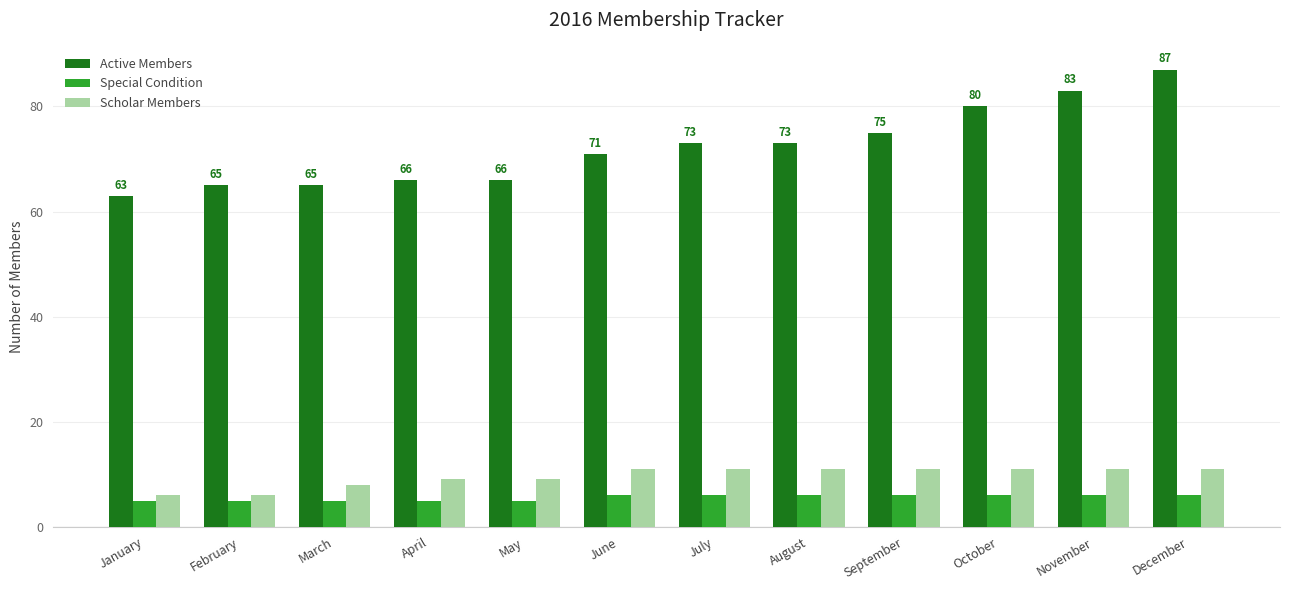

Count the Scholar Members values in the range 9 to 11.

9